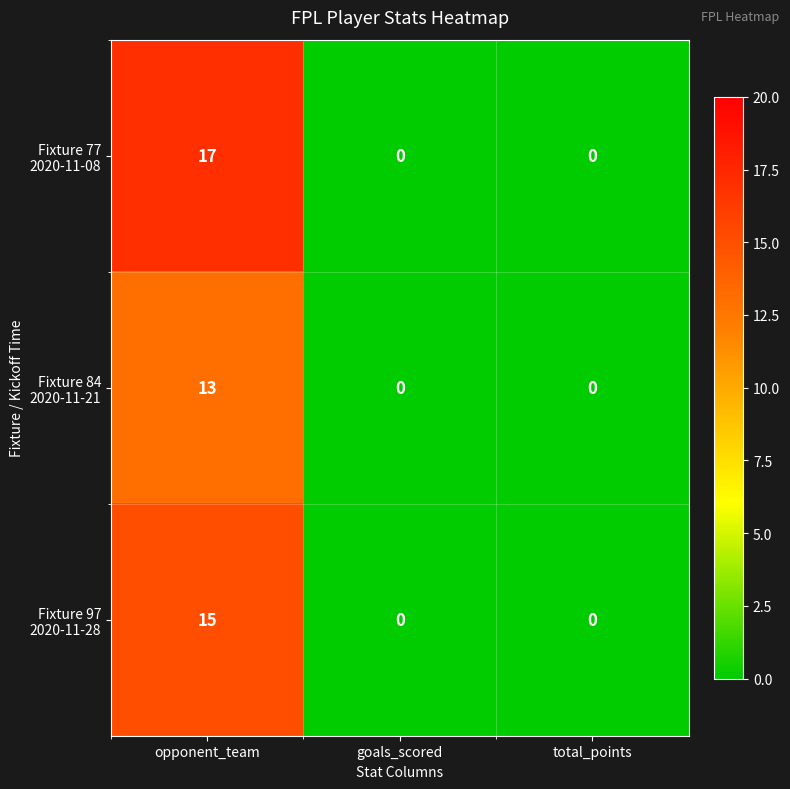

What is the difference between the highest and lowest values at opponent_team?

4